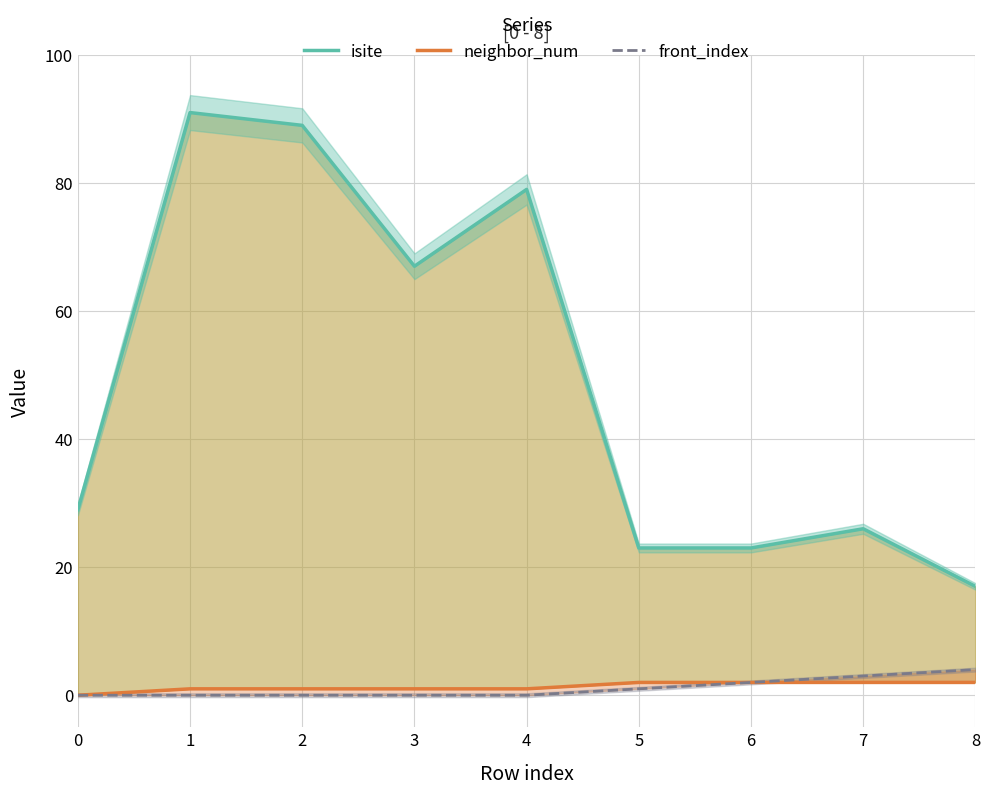

Which category has the lowest value in the isite series?

8